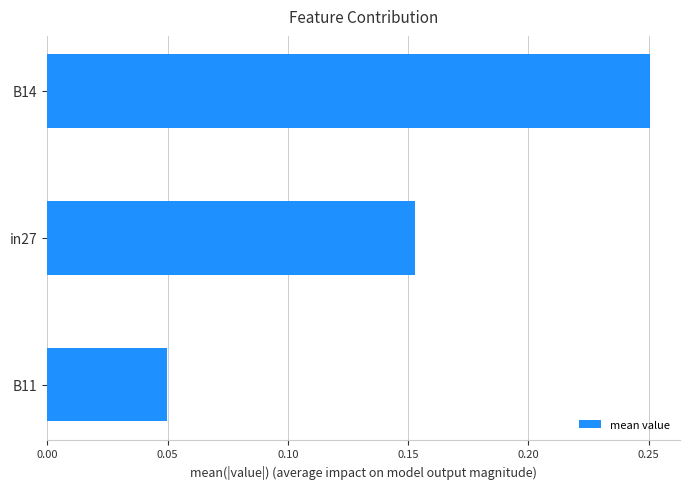

At which category does the chart reach its peak across all series?

B14